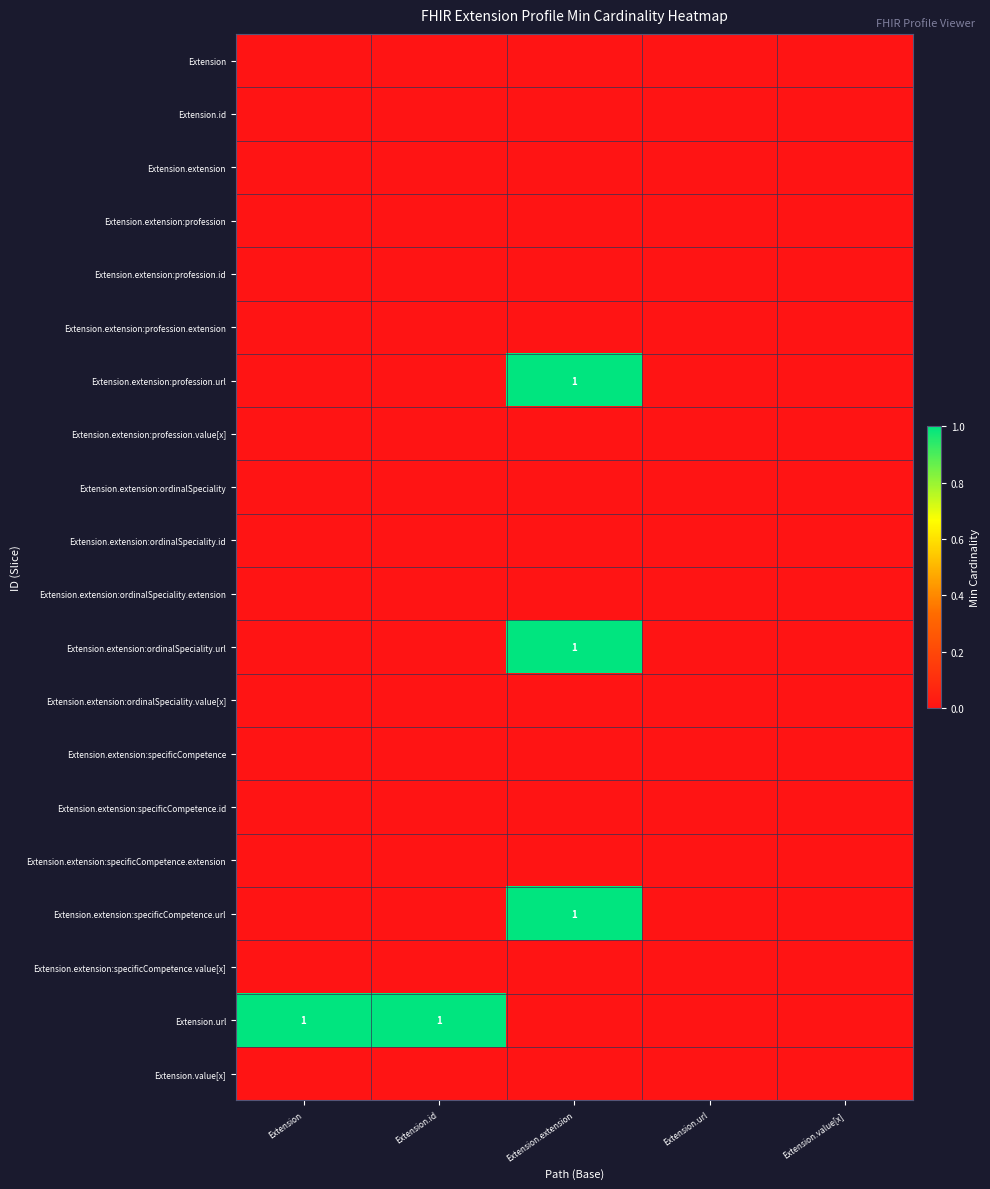

Where is Extension.extension:specificCompetence.extension nearest to the value 0?

Extension